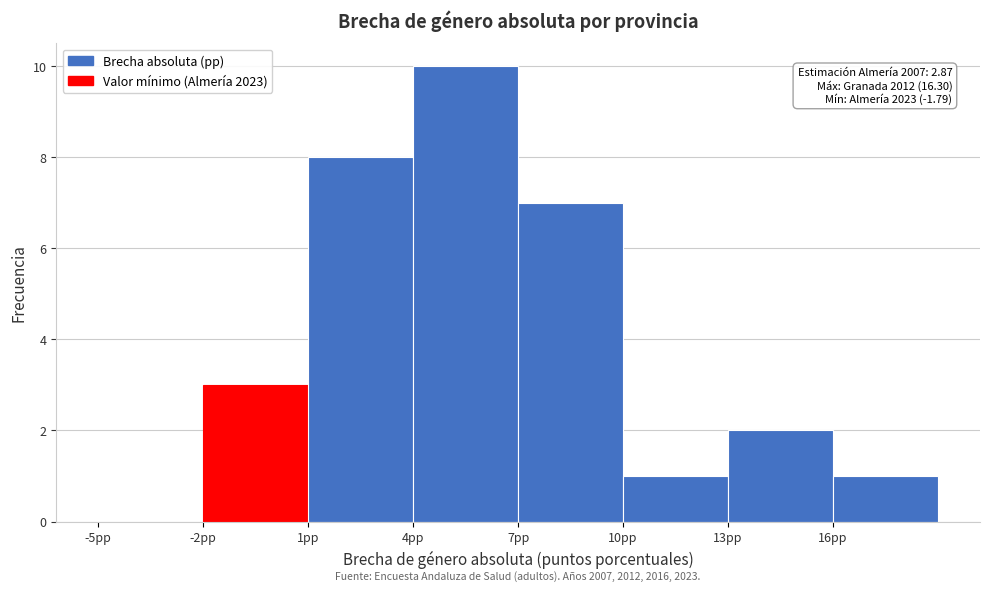

Which range on the x-axis has the tallest bar?

4 to 7